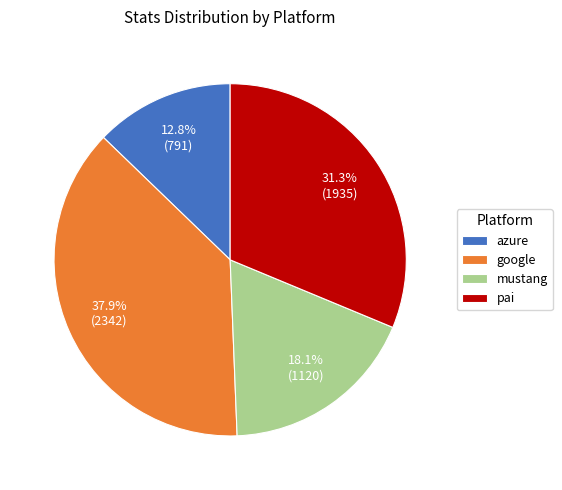

To the nearest percent, what is the average slice percentage?

25%